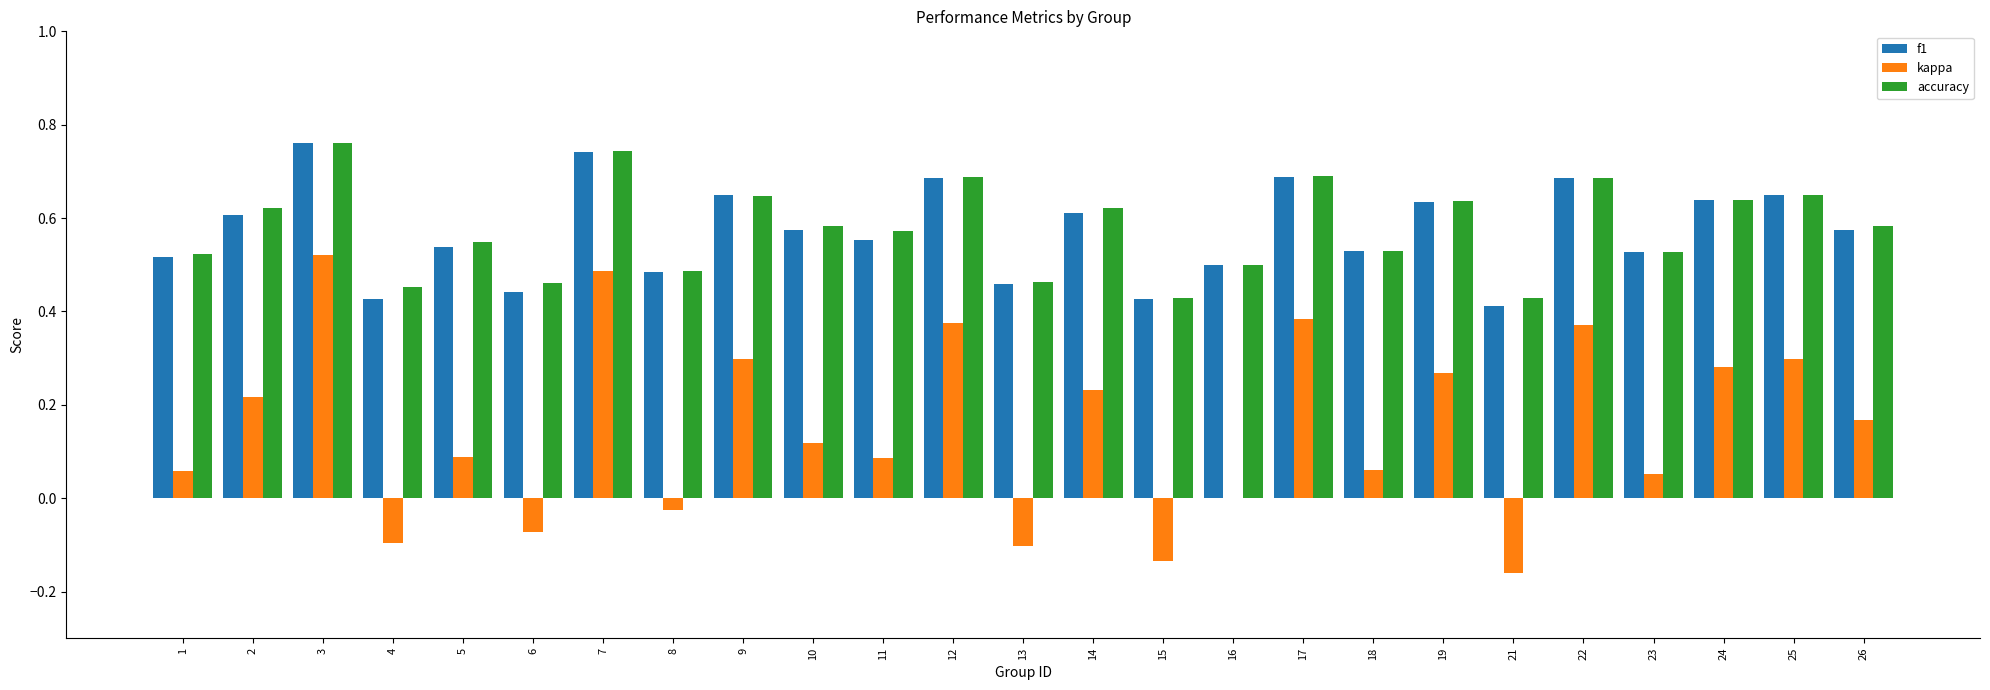

What are all the series names shown in the legend?

f1, kappa, accuracy